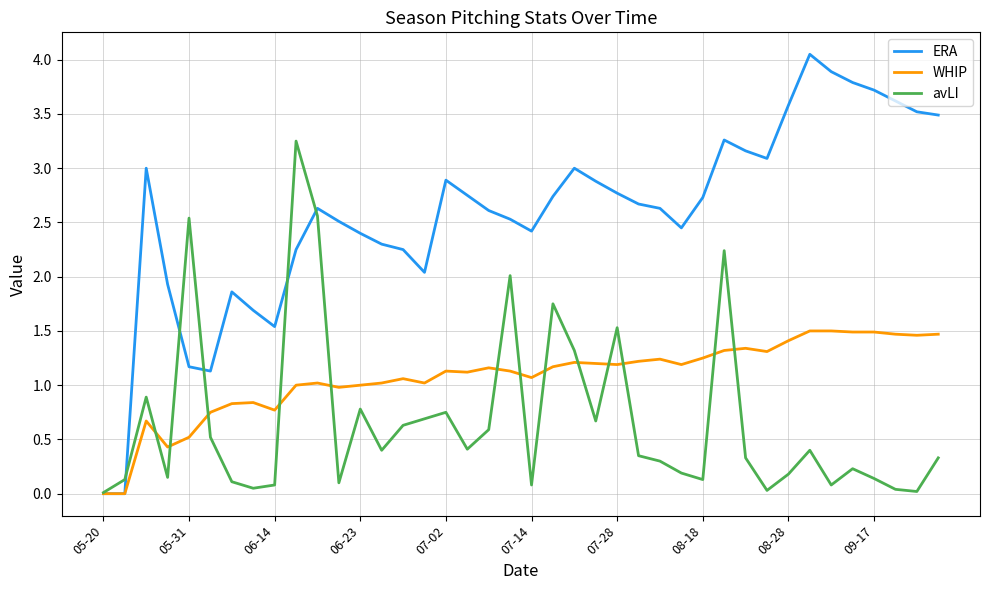

Rank the series by their average value, from lowest to highest.

avLI, WHIP, ERA